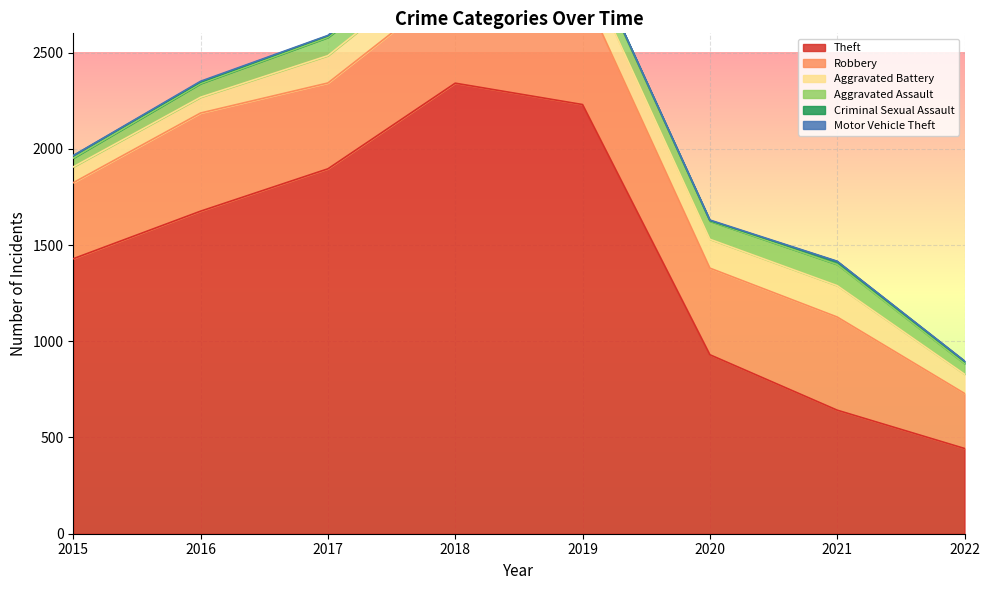

Where is the first local maximum for Criminal Sexual Assault?

2018